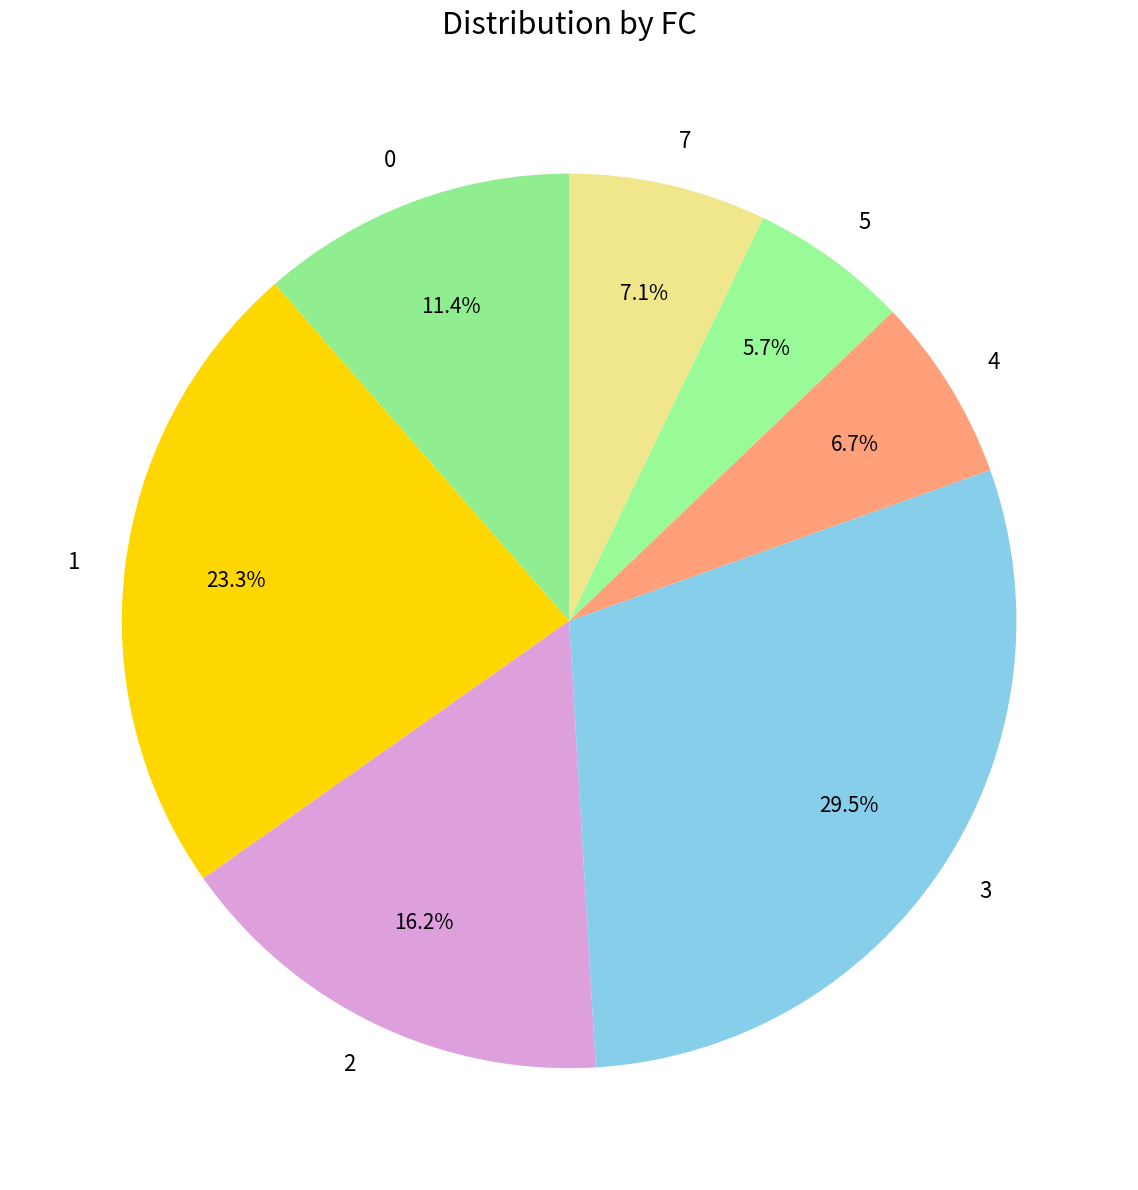

What is the smallest slice in the pie chart?

5